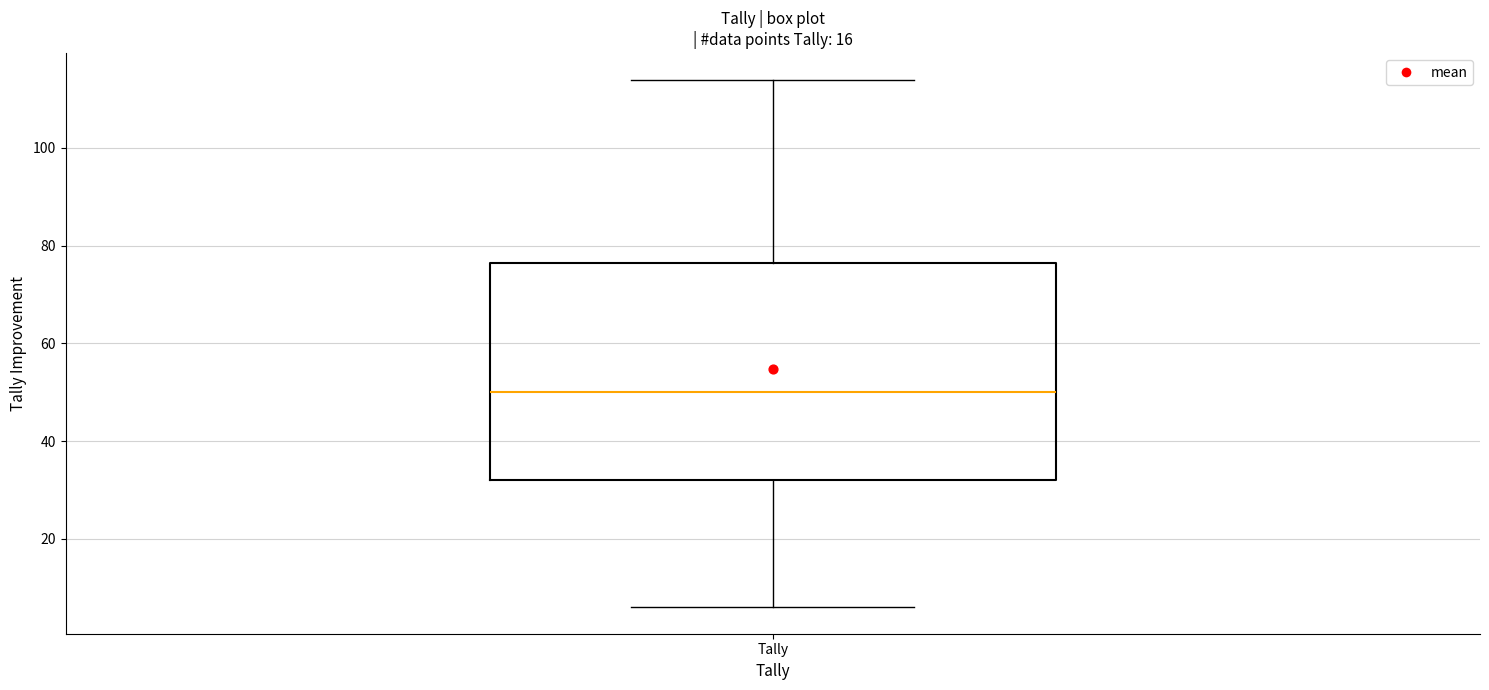

Where does the median line of the box for Tally sit on the y-axis? The values are not printed on the chart, so give them approximately, as read against the axis.

50